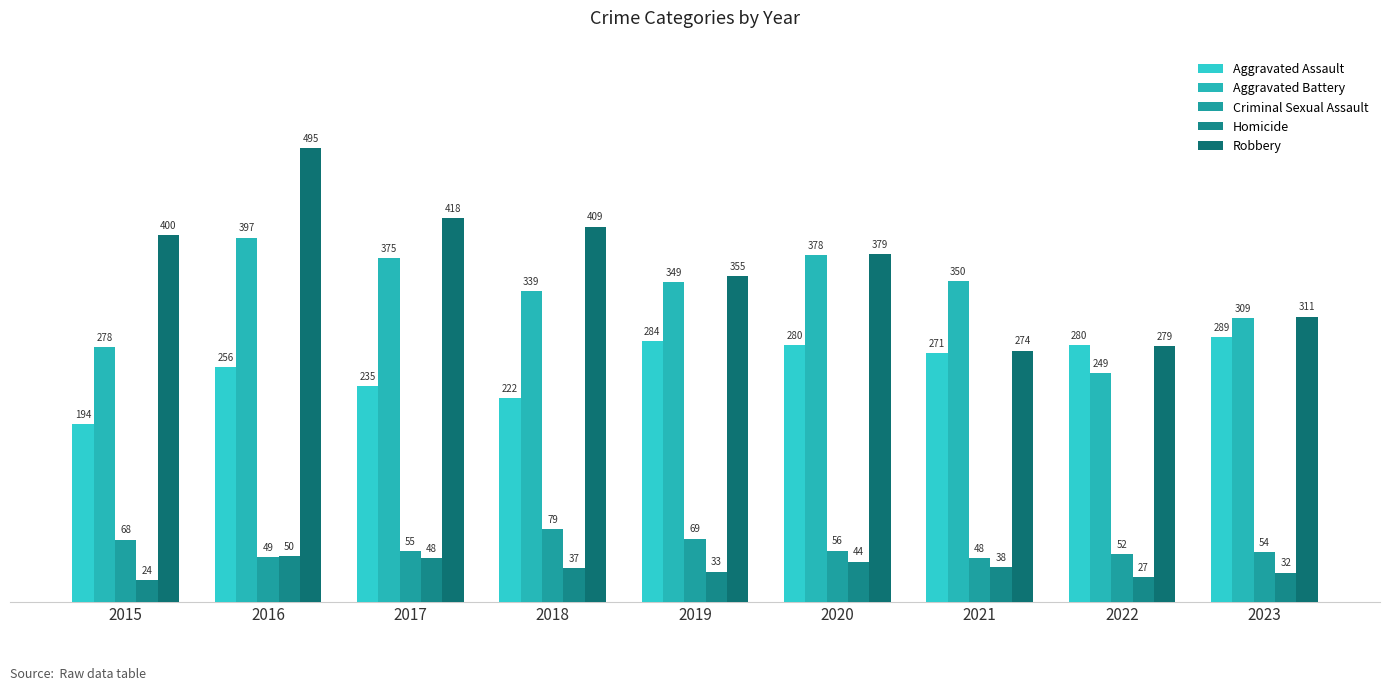

The value of Homicide at 2018 is 16. True or false?

False